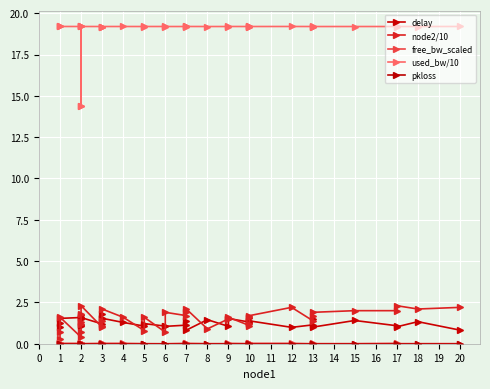

What is the minimum value for delay?

0.8